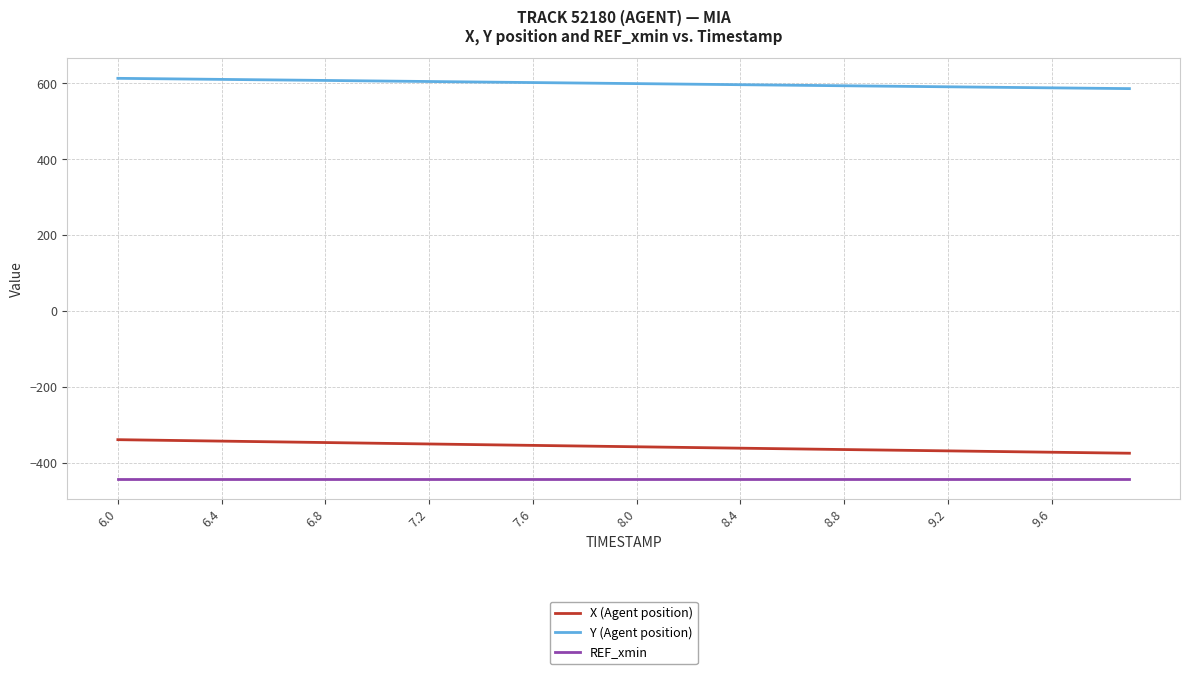

True or false: Y (Agent position) and X (Agent position) cross at least once.

False